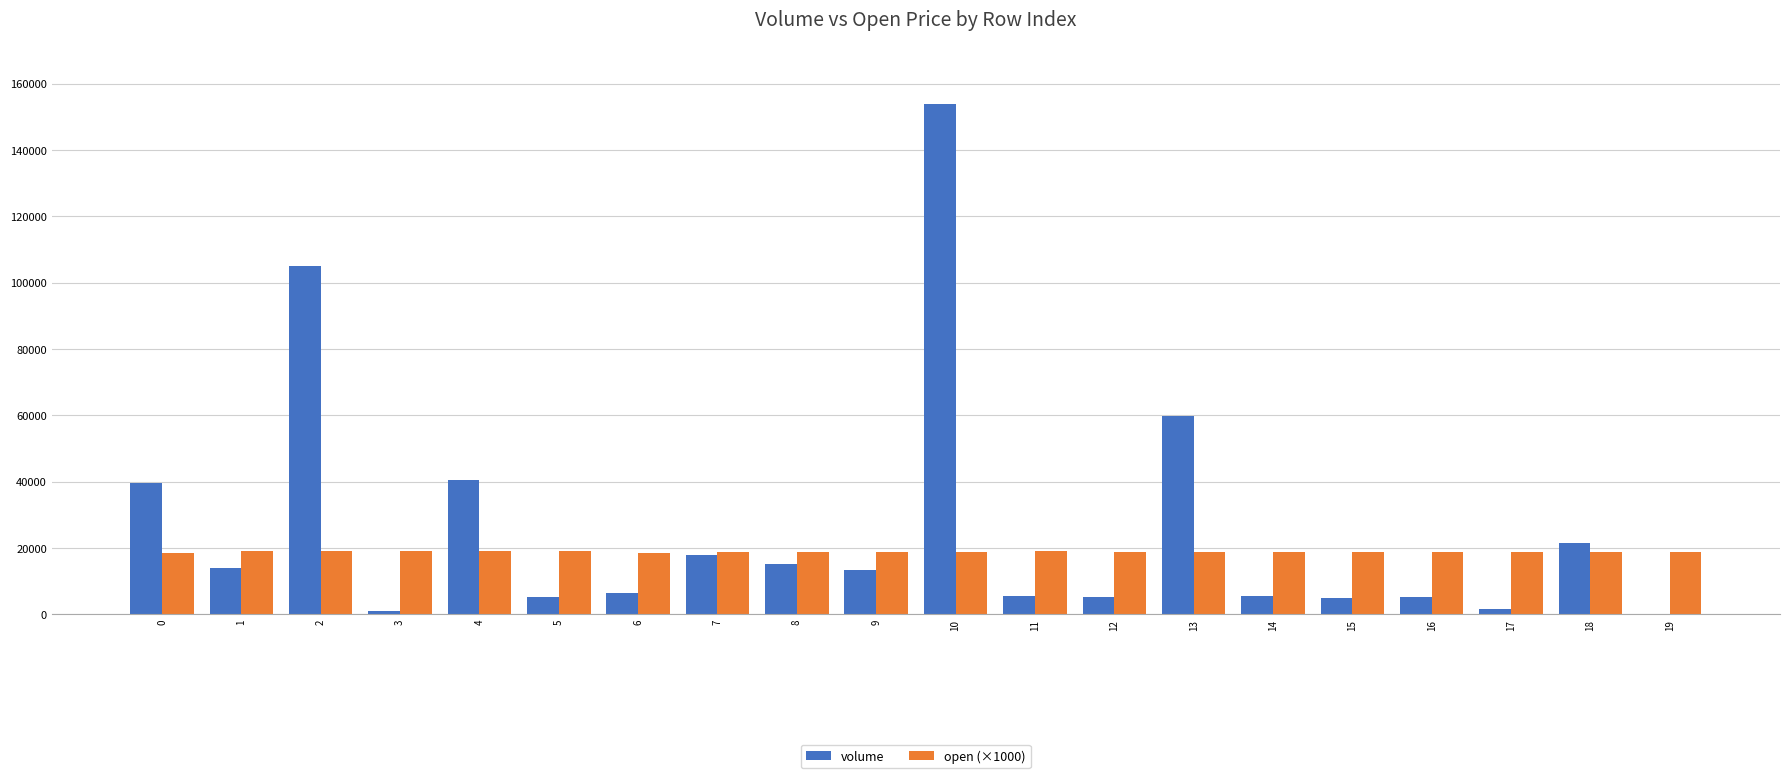

What is the maximum value for volume?

153750.8